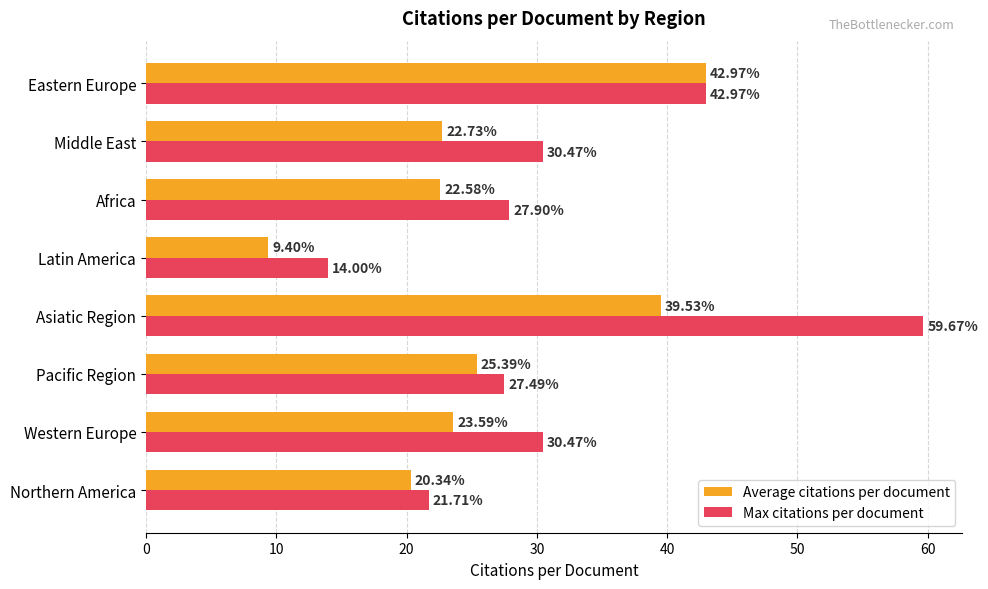

Which category has the highest value in the Max citations per document series?

Asiatic Region